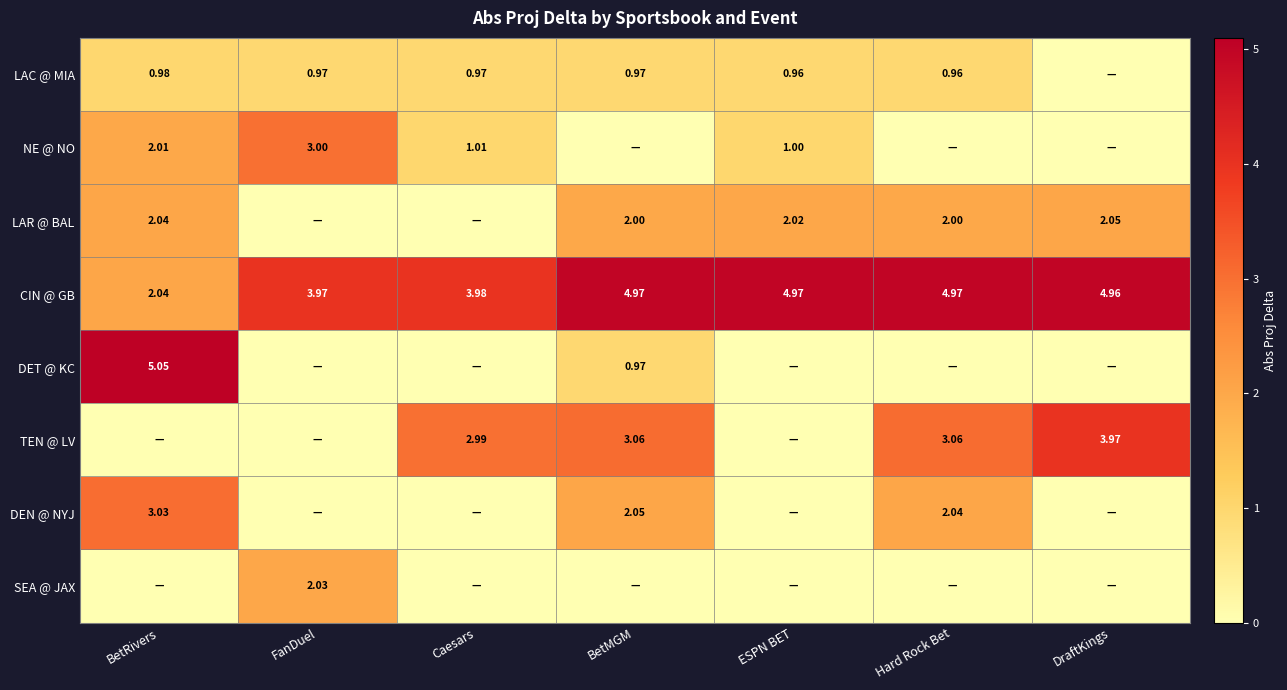

Is the value of LAR @ BAL at Hard Rock Bet greater than the value of TEN @ LV at BetMGM?

No